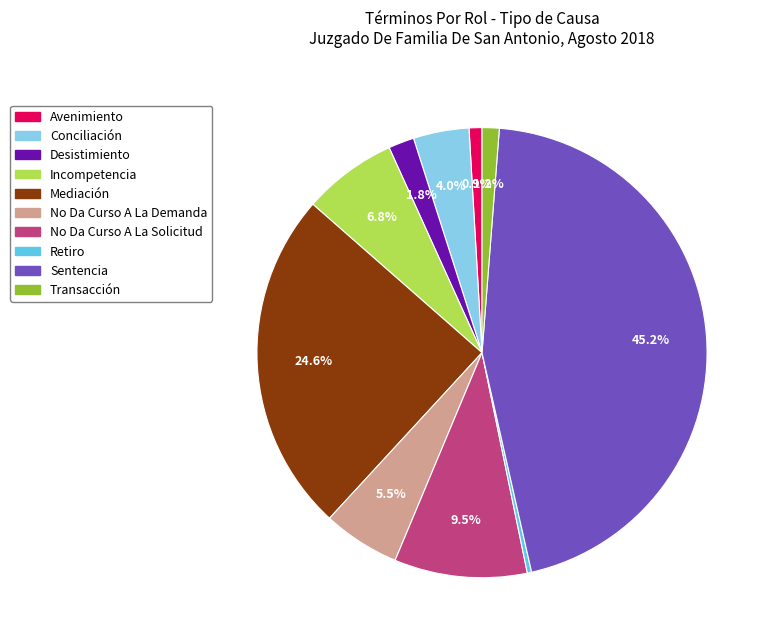

To the nearest percent, what is the combined percentage of Retiro and Mediación?

25%